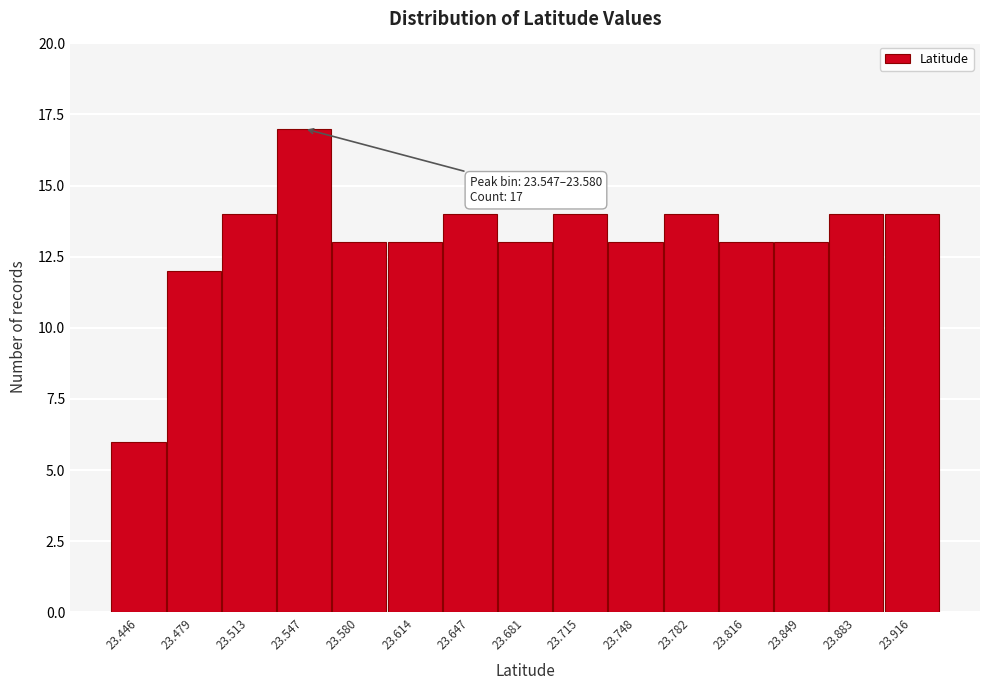

Reading left to right, extract all data points from this chart.

6	12	14	17	13	13	14	13	14	13	14	13	13	14	14